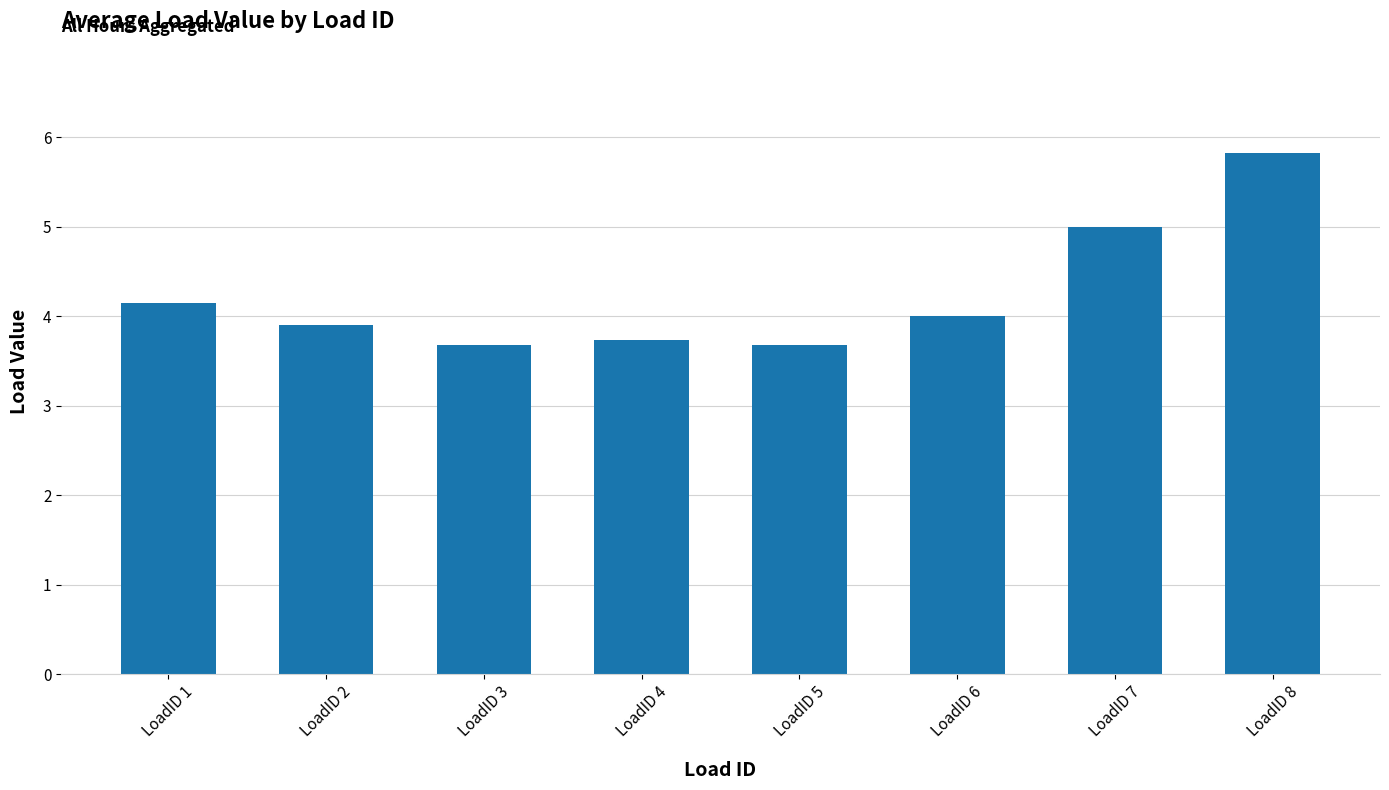

Which has a higher value, LoadID 8 or LoadID 3?

LoadID 8